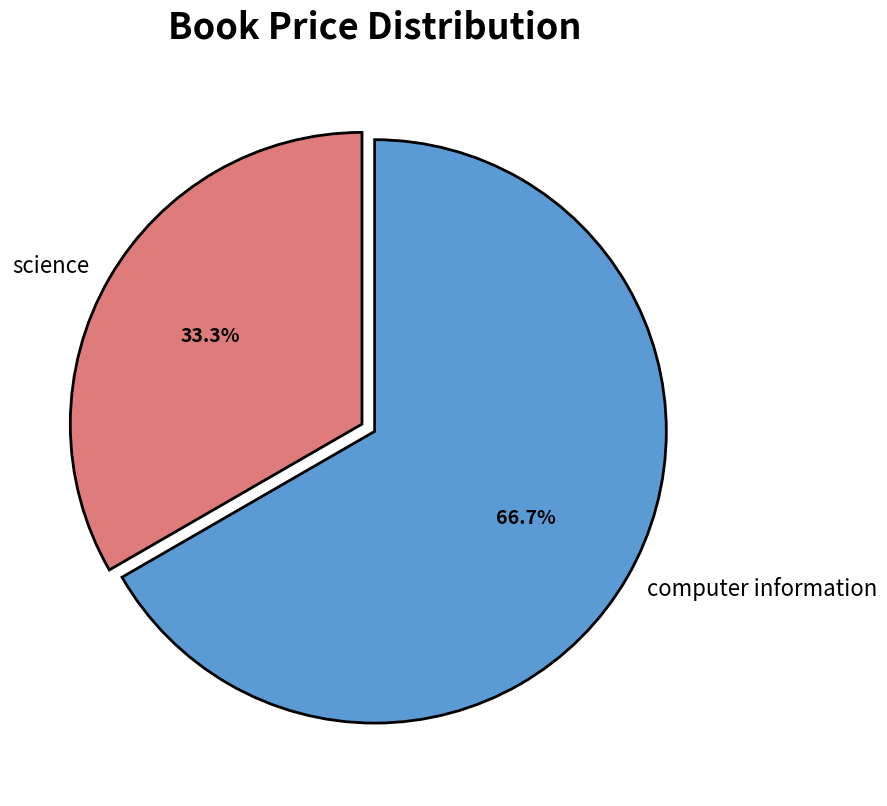

To the nearest percent, what is the difference between the computer information and science slice percentages?

33%